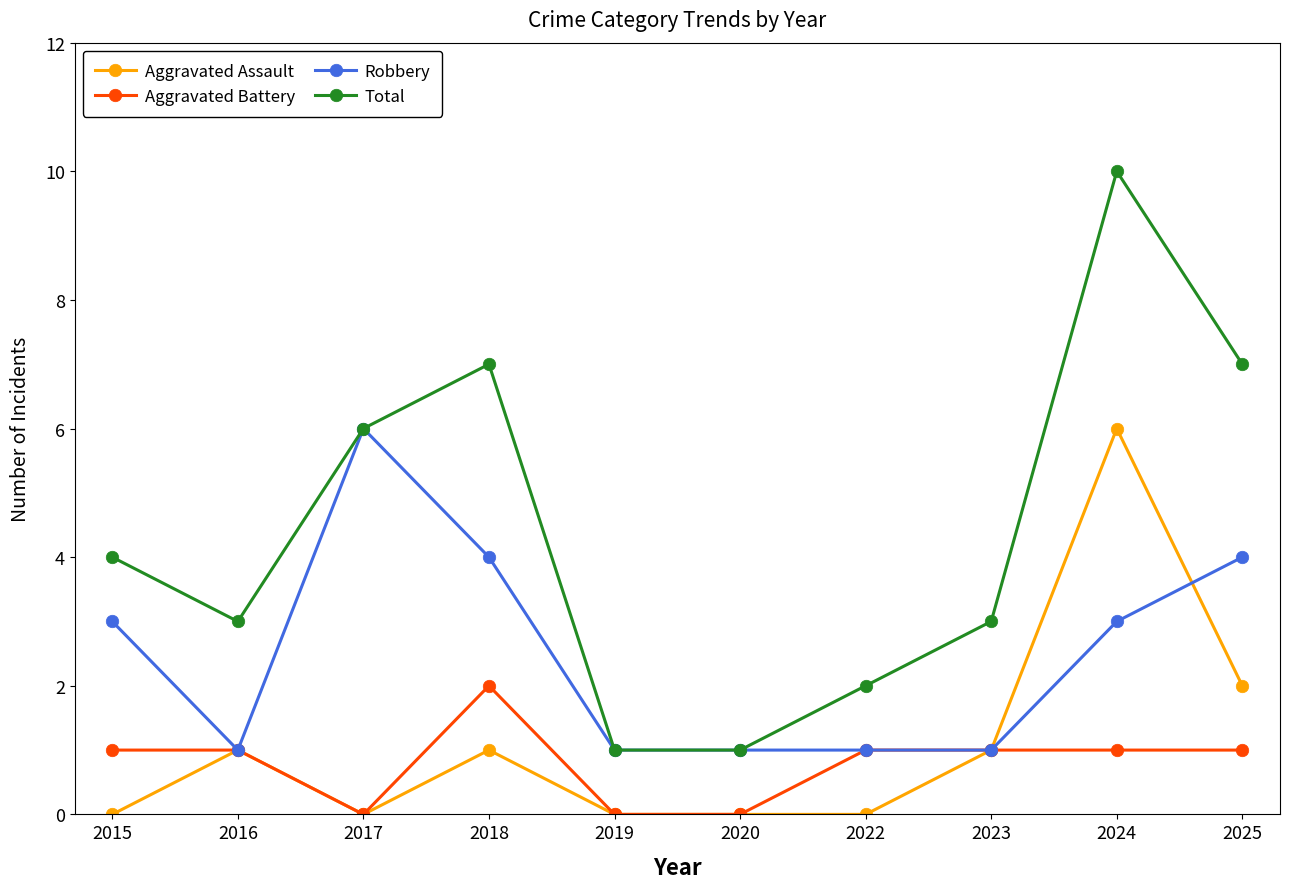

Does the chart have visible grid lines?

No